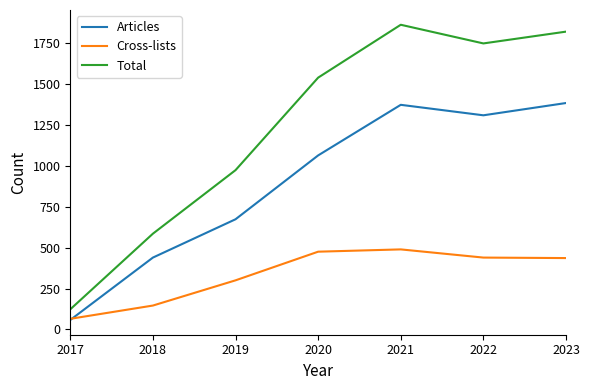

At which label is Total closest to 992?

2019